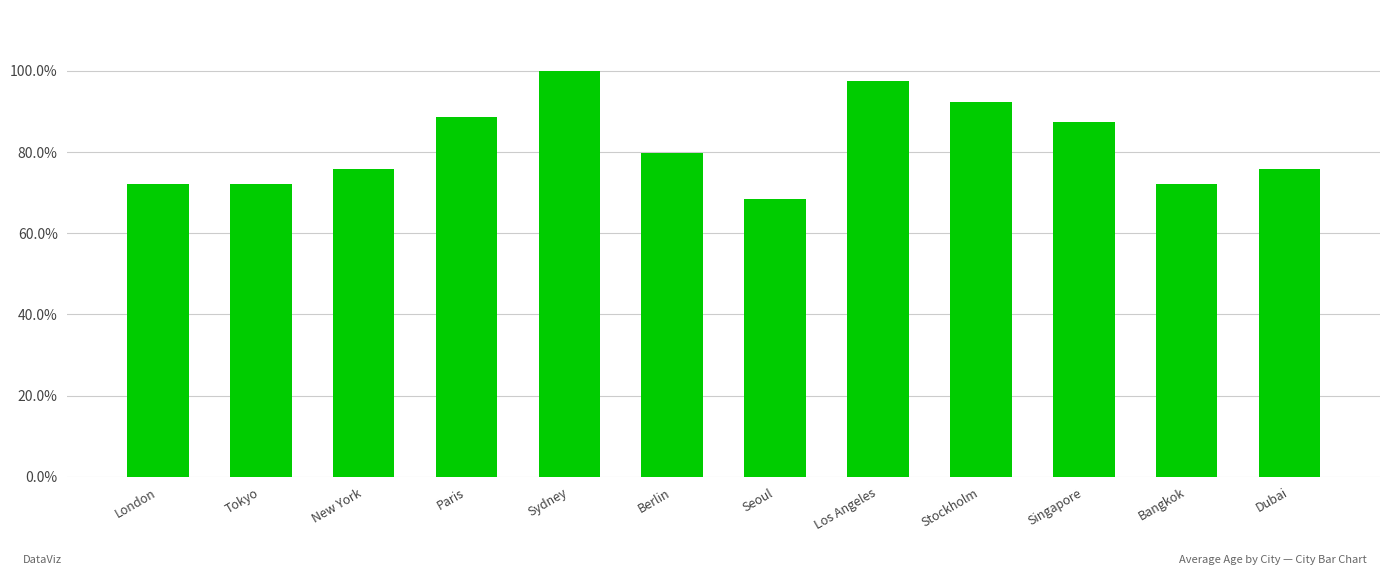

Rank the categories by value from lowest to highest.

Seoul, London, Tokyo, Bangkok, New York, Dubai, Berlin, Singapore, Paris, Stockholm, Los Angeles, Sydney